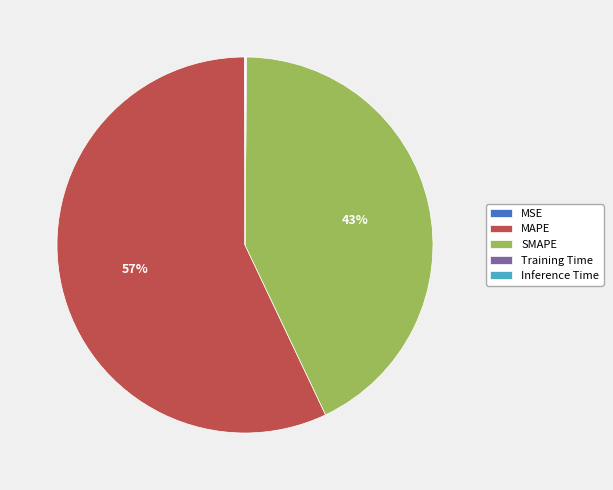

True or false: SMAPE accounts for 35% of the total.

False